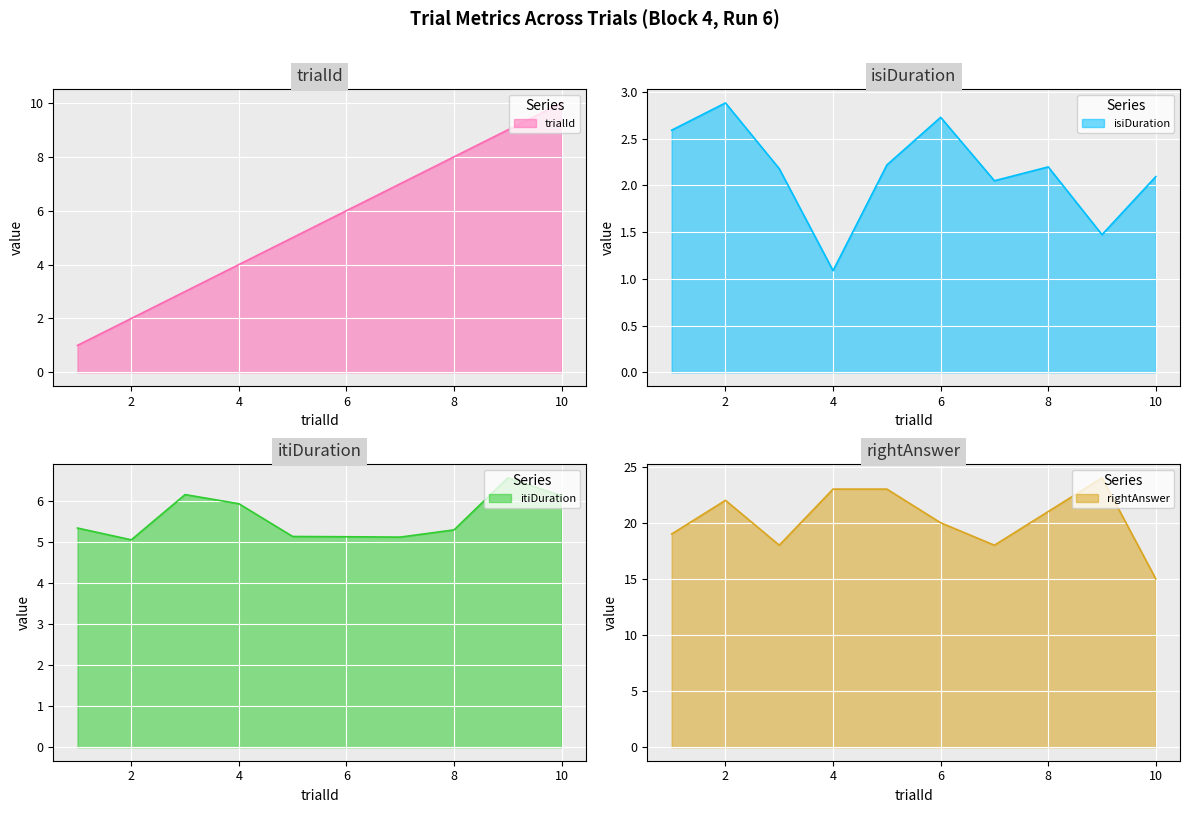

Read the itiDuration line value at 2.

5.1